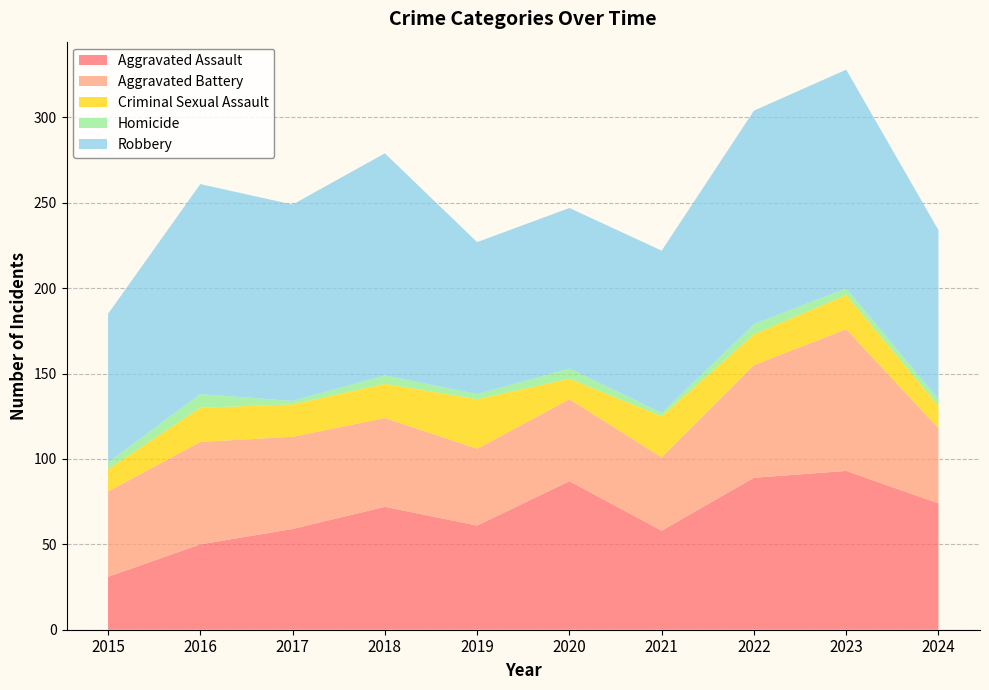

Reading left to right, what are all the values shown in this chart?

Aggravated Assault: 31	50	59	72	61	87	58	89	93	74
Aggravated Battery: 50	60	54	52	45	48	43	66	83	44
Criminal Sexual Assault: 13	20	19	20	29	12	24	18	20	13
Homicide: 4	8	2	5	3	6	2	6	4	4
Robbery: 87	123	115	130	89	94	95	125	128	99